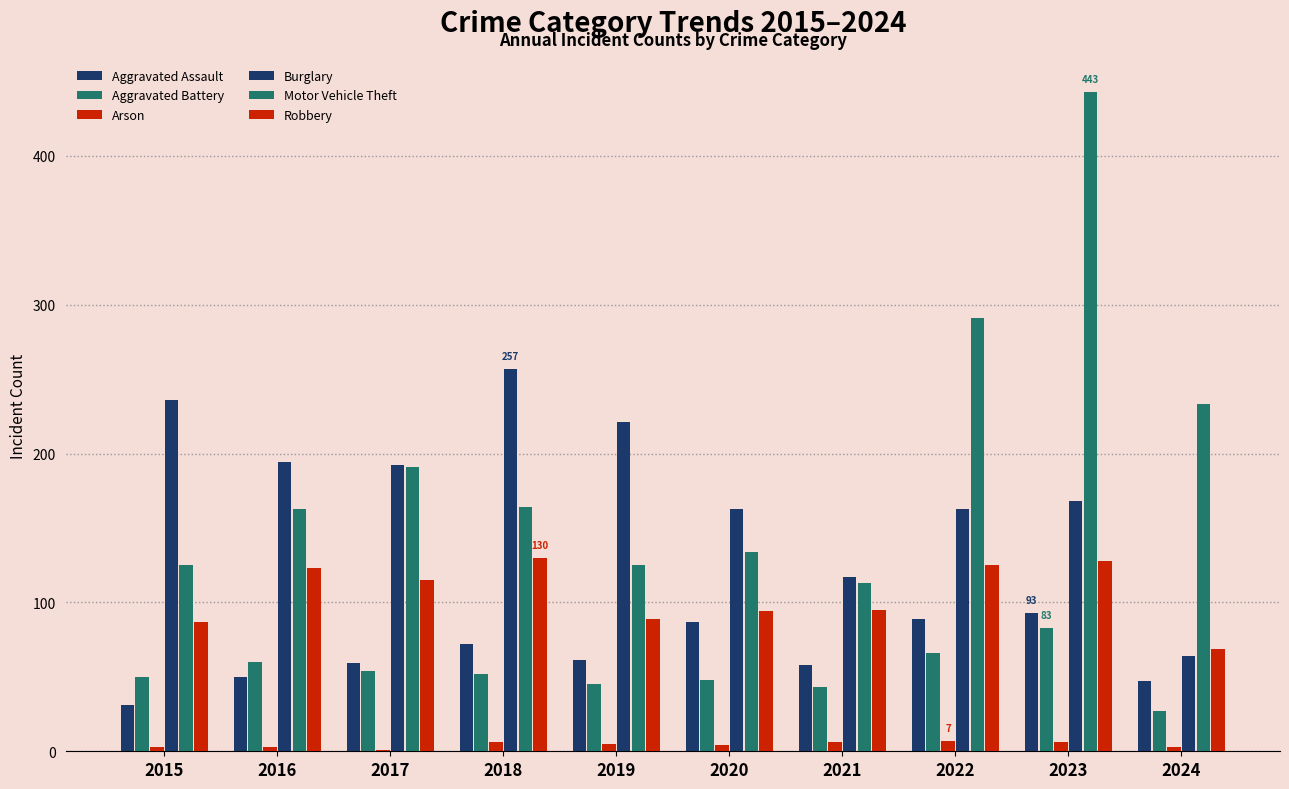

Which series has the largest total across all categories?

Motor Vehicle Theft